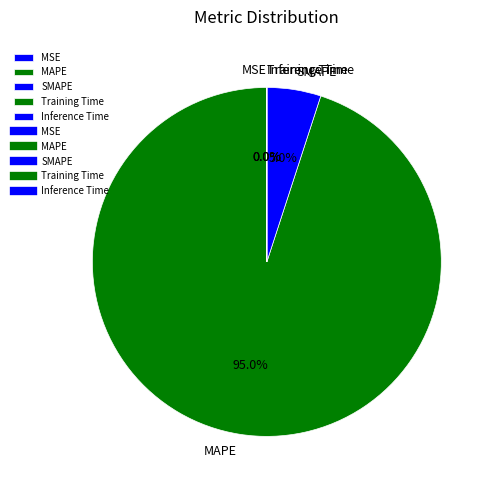

Which slice represents more than half of the pie?

MAPE